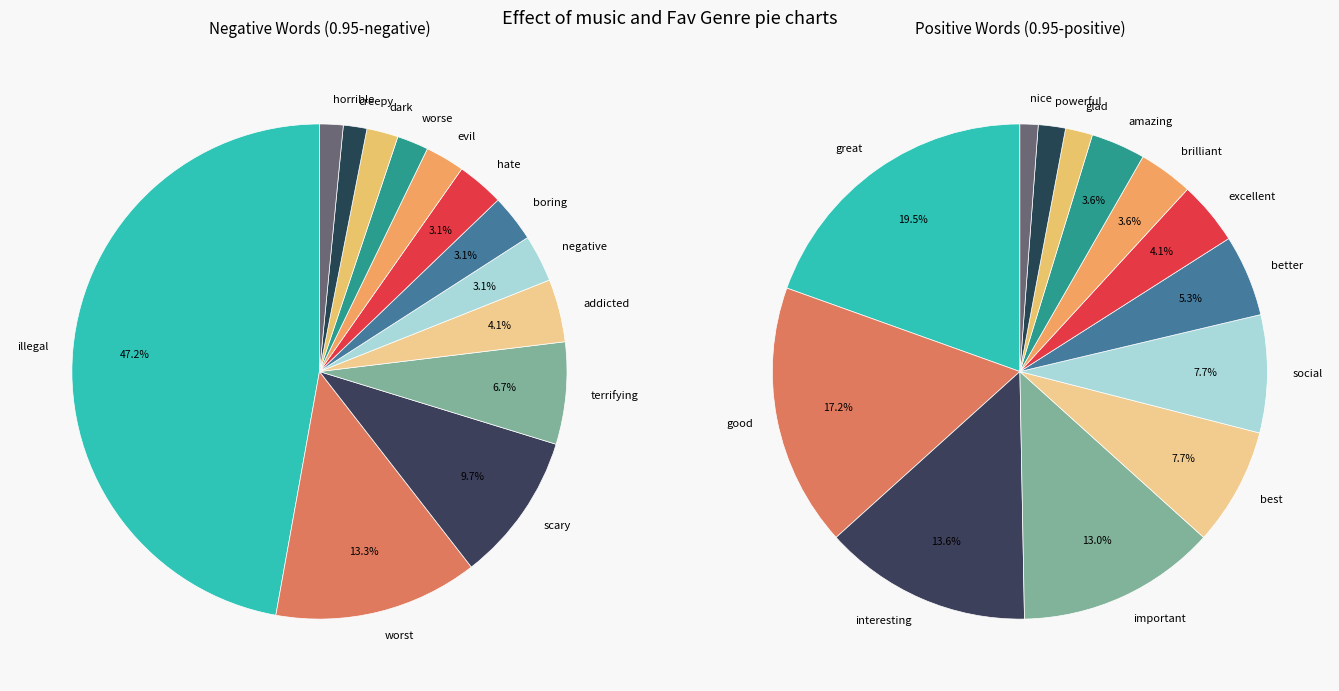

To the nearest percent, what percentage of the pie is hate?

3%